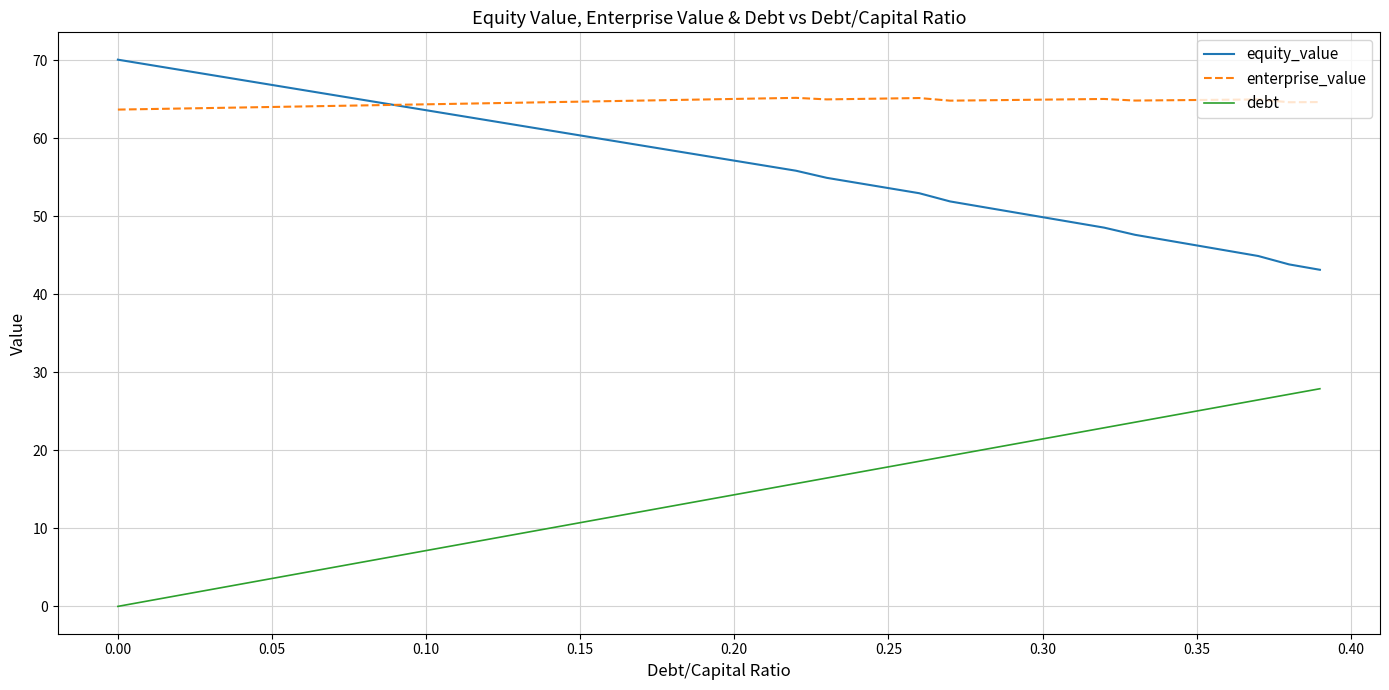

What is the highest value of the enterprise_value series?

65.2